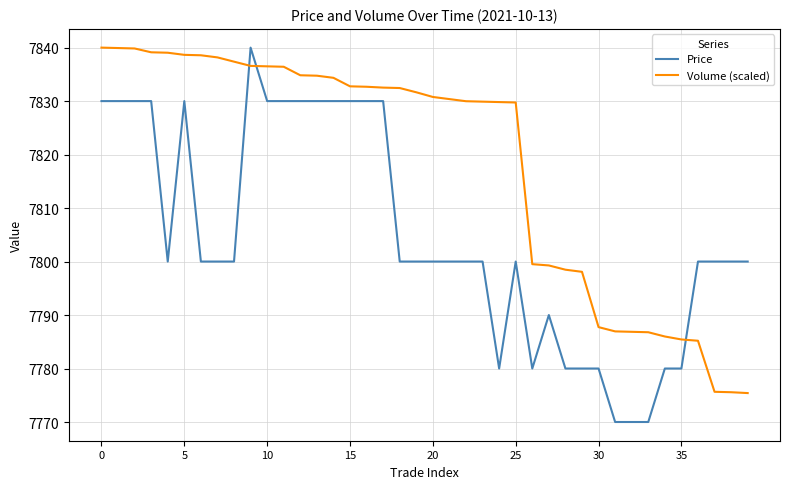

What is the greatest value displayed?

7840.0